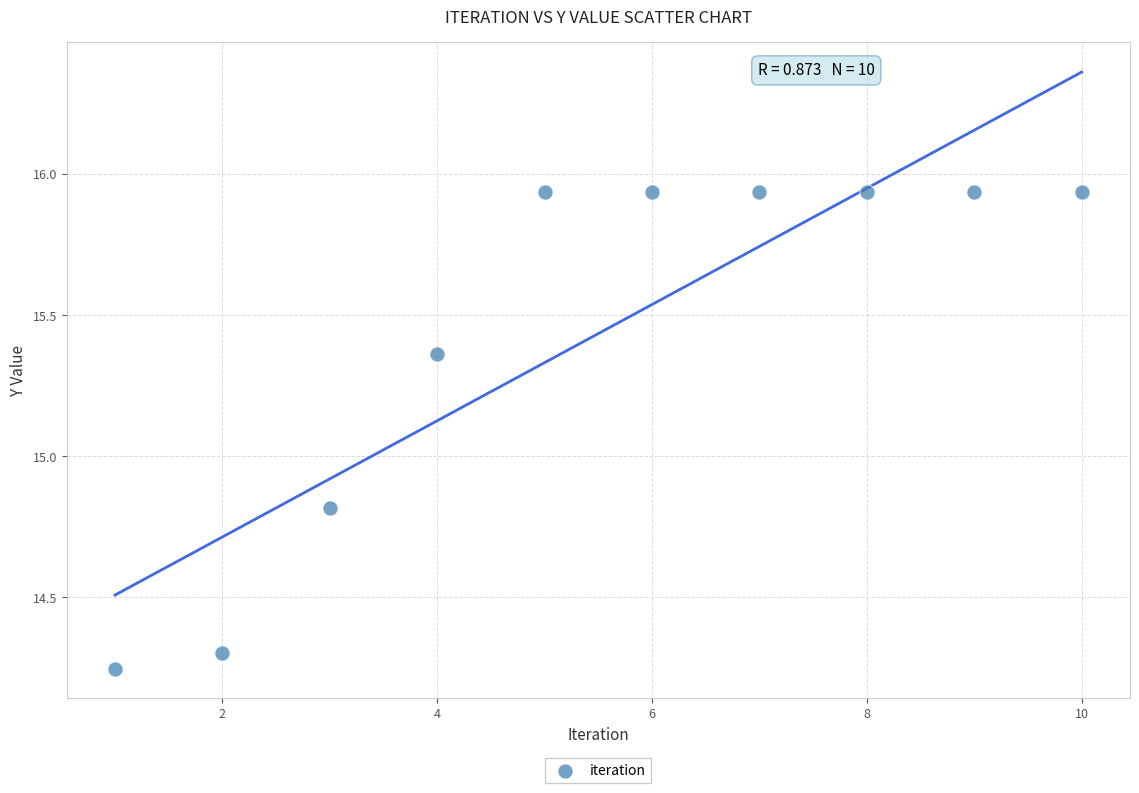

What is the range of Y values (max minus min)?

1.7